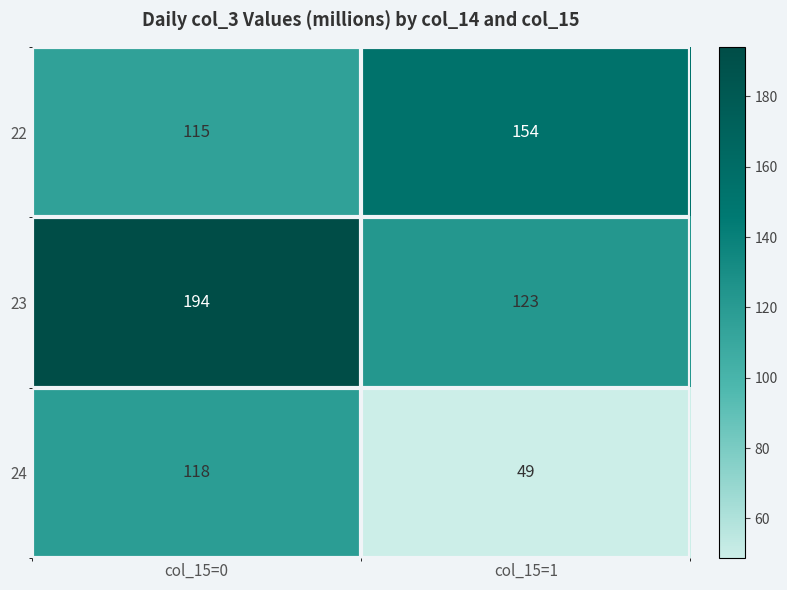

At which category does the chart reach its peak across all series?

col_15=0